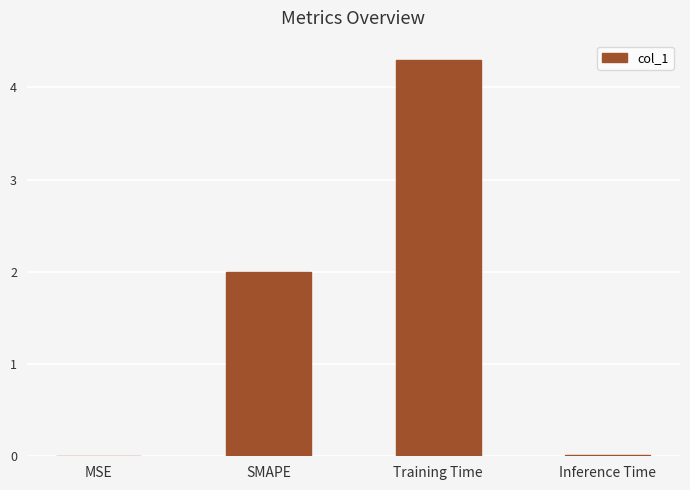

True or false: the data shows 3.2 at SMAPE.

False